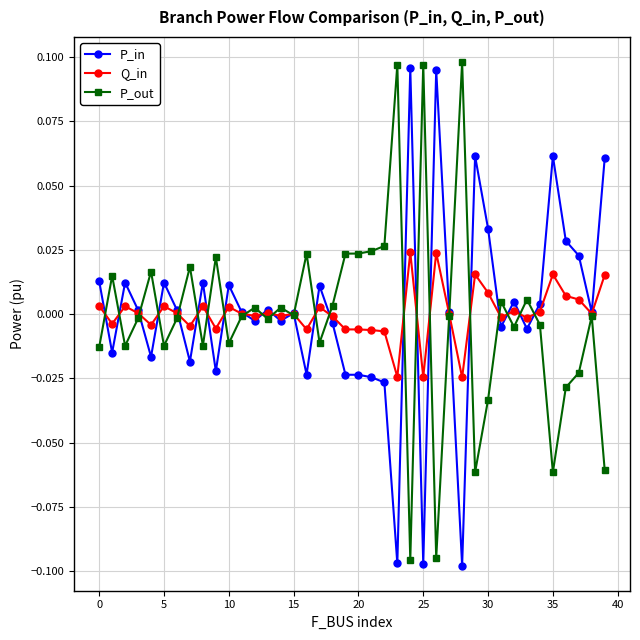

True or false: Q_in and P_out intersect in this chart.

True